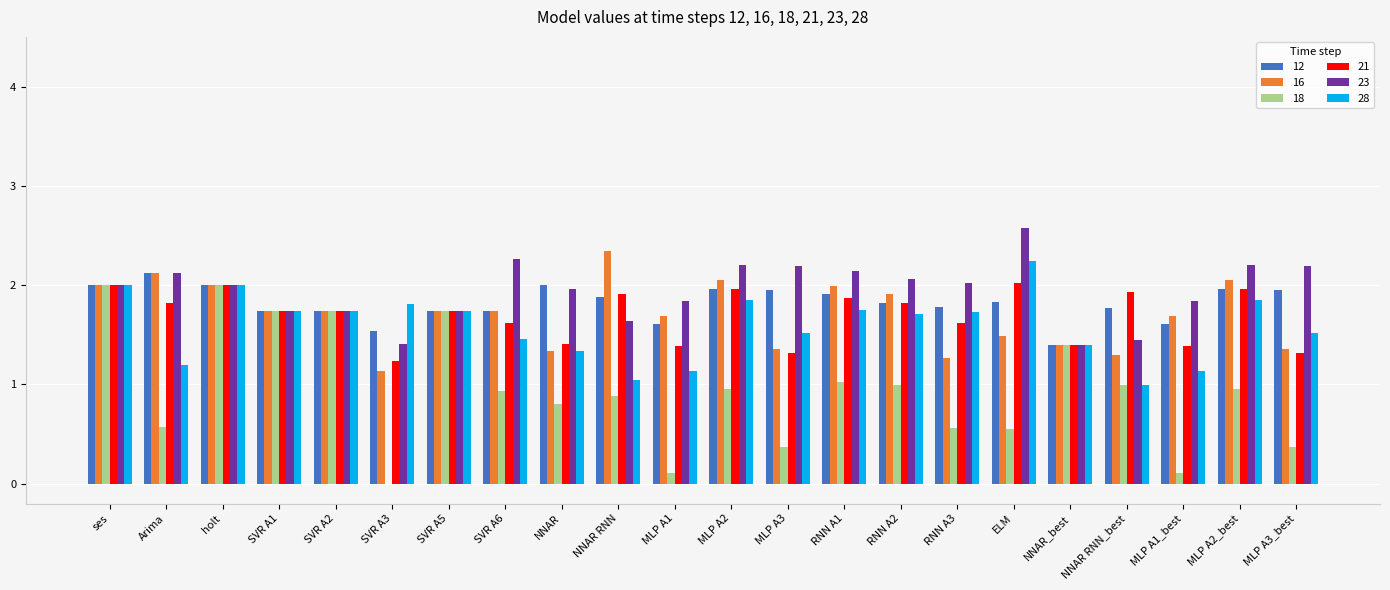

Between holt and NNAR RNN, which series saw the biggest shift?

18